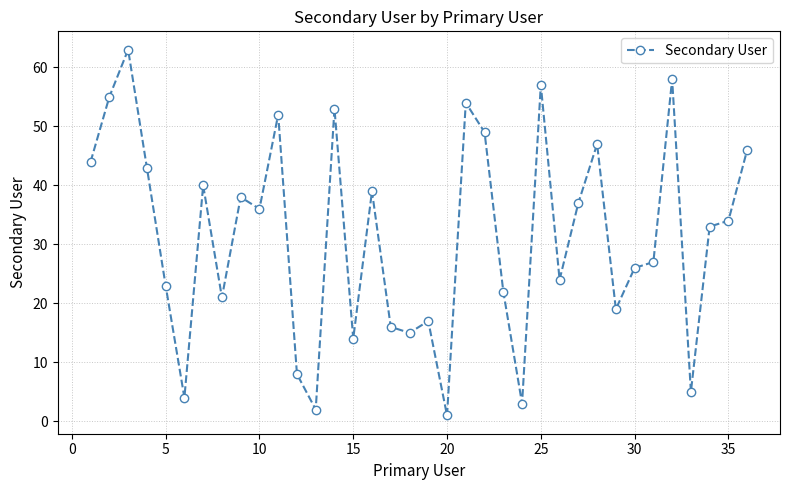

True or false: the data has more than 0 interior local peaks.

True